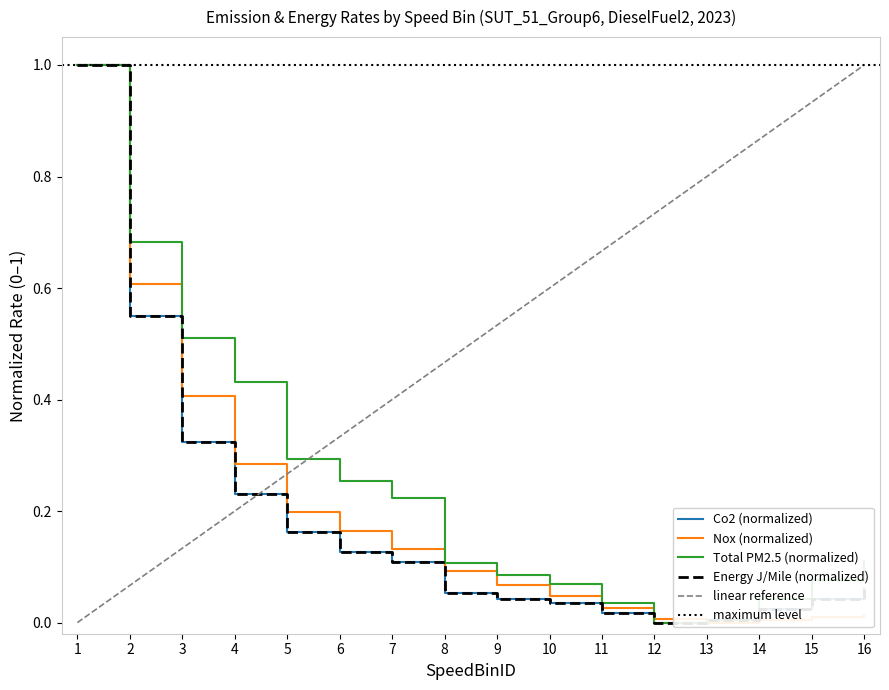

Which category has the lowest value in the Co2 series?

12